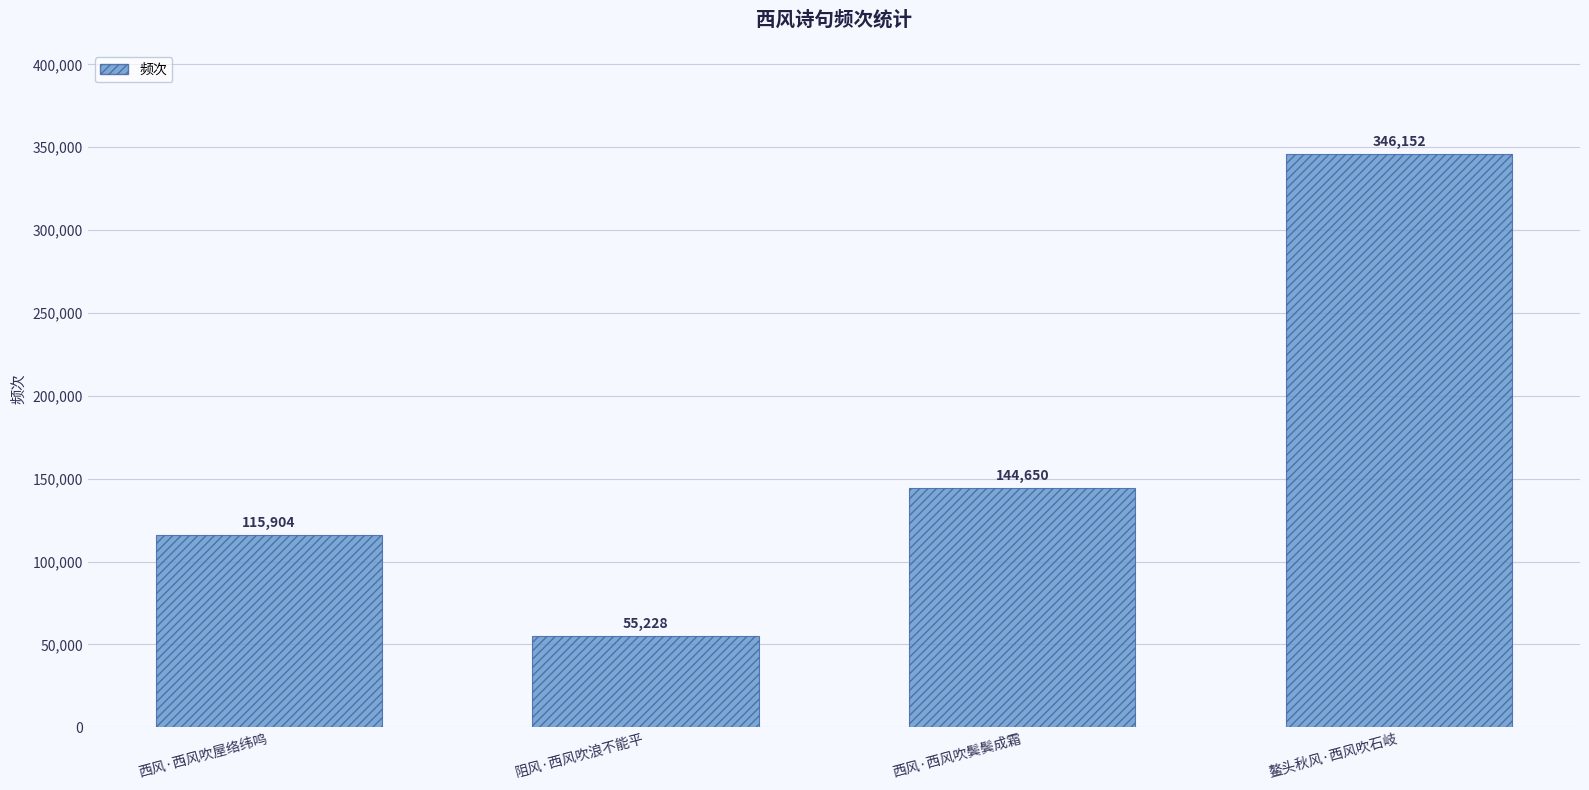

What is the change in value from 阻风·西风吹浪不能平 to 鳌头秋风·西风吹石岐?

+290924